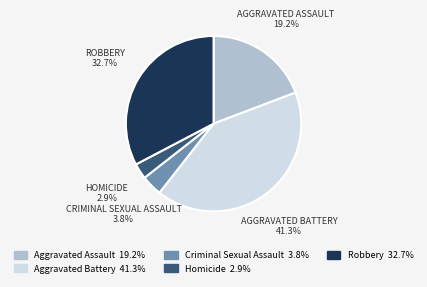

Rank the categories by value from highest to lowest.

Aggravated Battery, Robbery, Aggravated Assault, Criminal Sexual Assault, Homicide